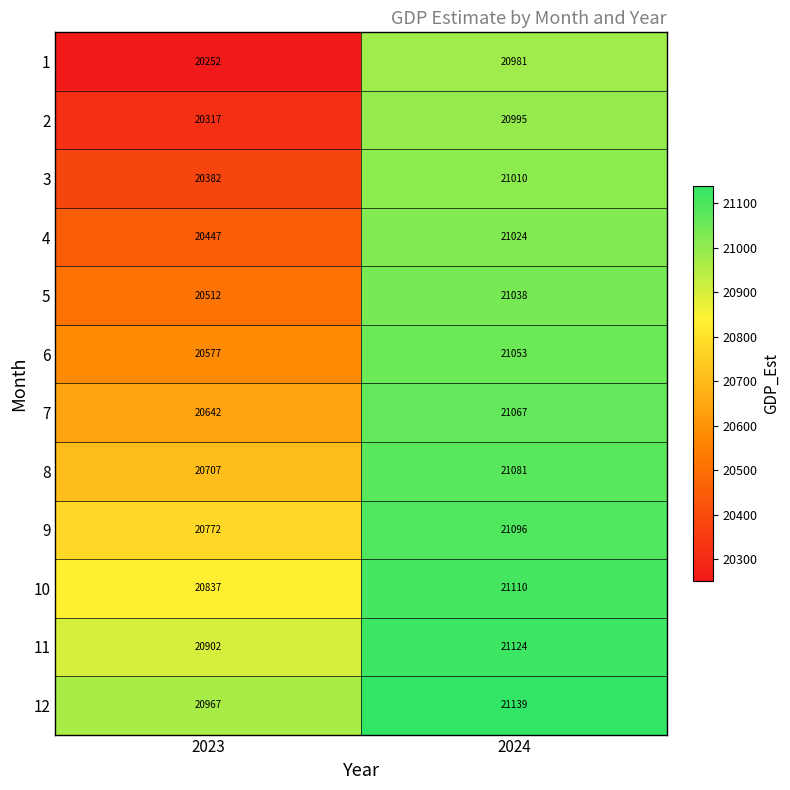

How many data points in 9 are less than 21096?

1